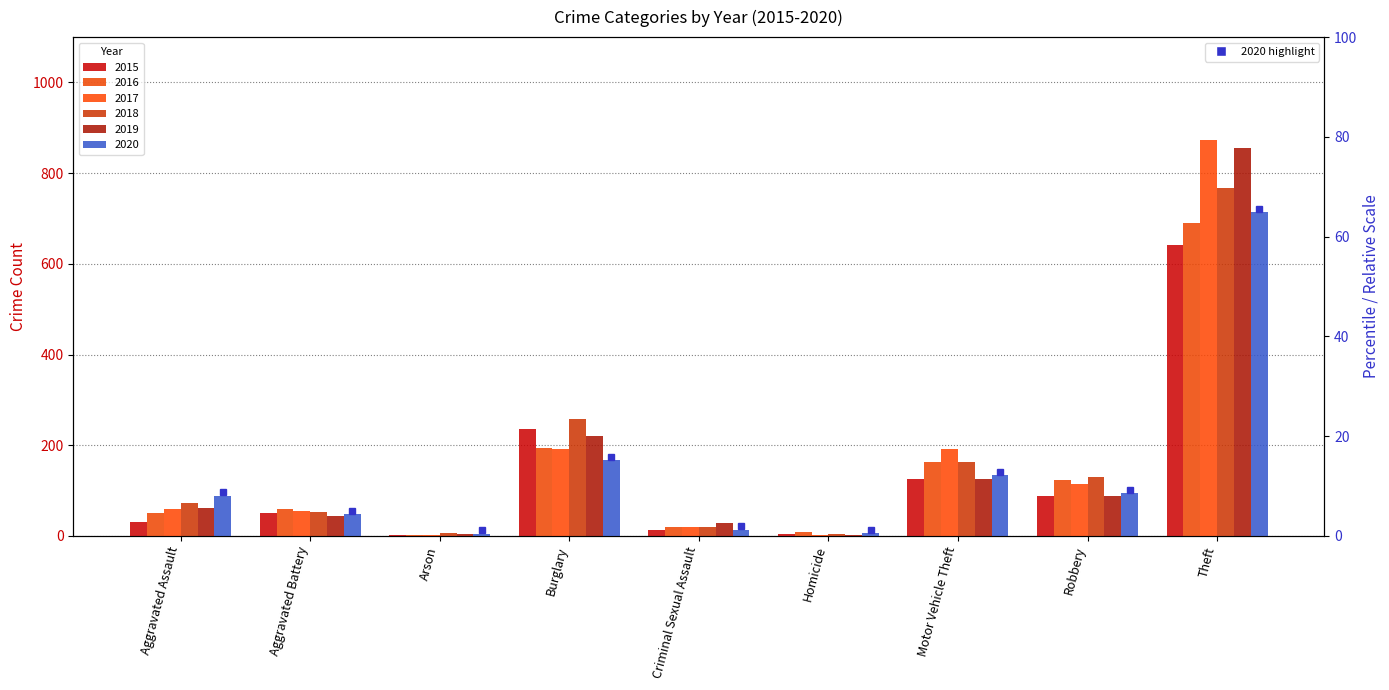

At which label is 2016 closest to 346?

Burglary